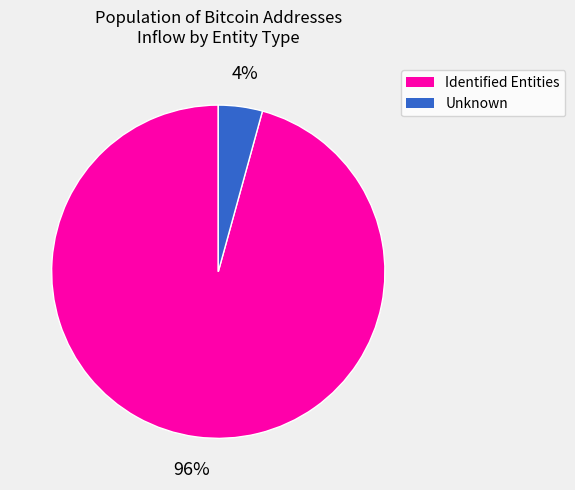

Is there a majority slice in this chart?

Yes